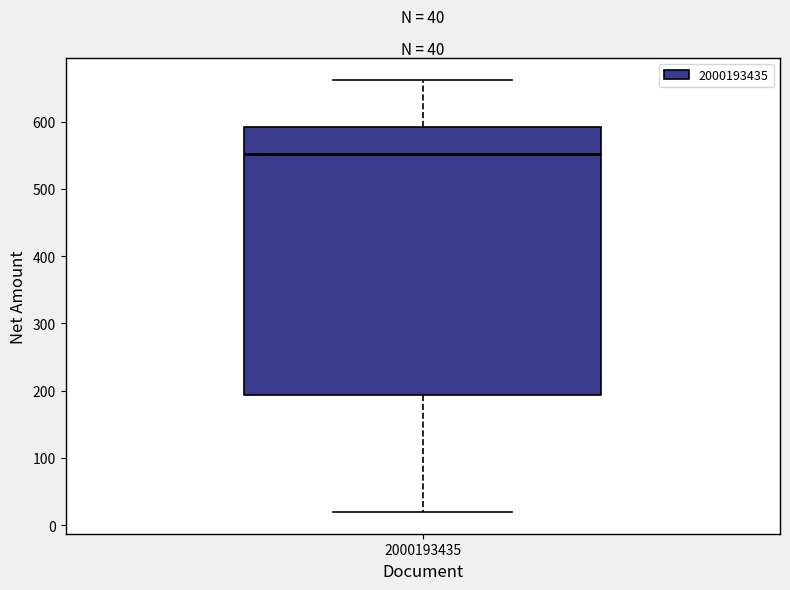

Read this box plot against the y-axis: the position of the median line, the range covered by the box, and the ends of both whiskers. The values are not printed on the chart, so give them approximately, as read against the axis.

median 550, box 190 to 590, whiskers 20 to 660